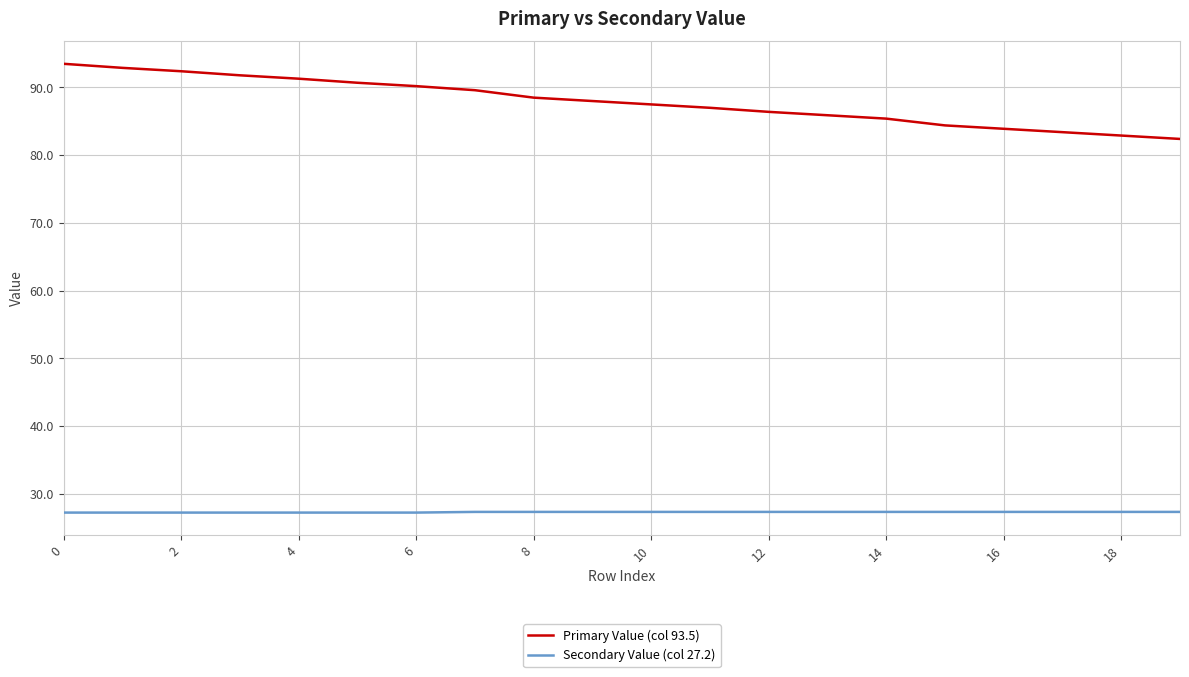

What is the difference between the maximum and minimum values in the Primary Value (col 93.5) series?

11.1